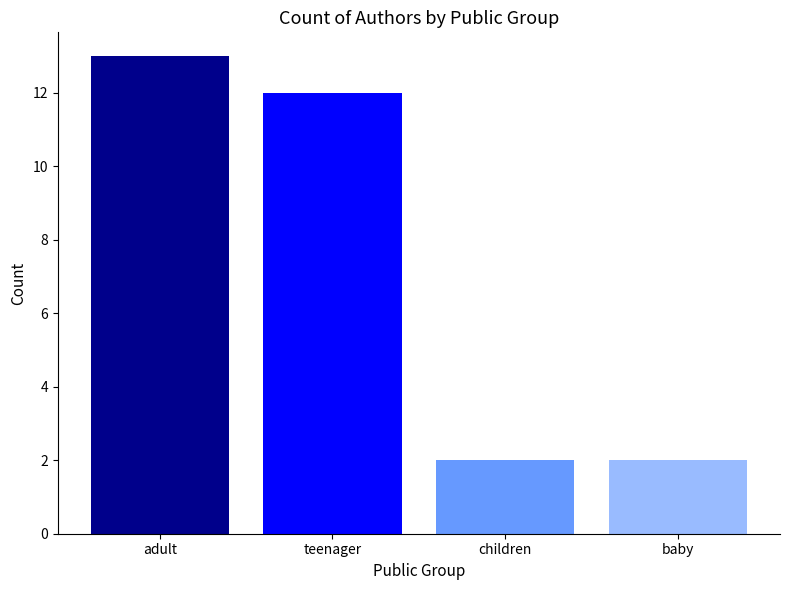

Reading right to left, extract all data points from this chart.

baby=2	children=2	teenager=12	adult=13